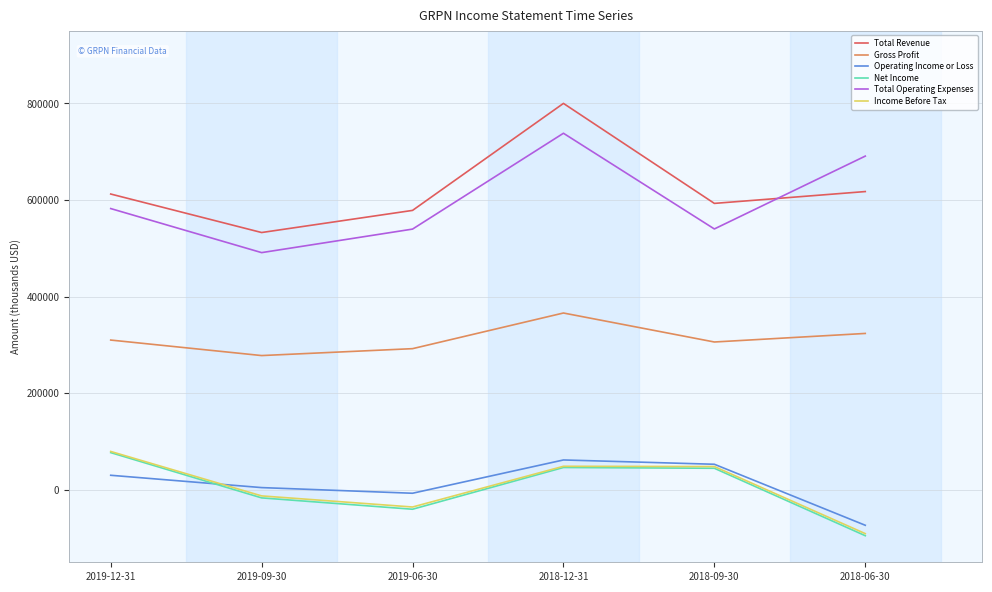

At how many categories does at least one series exceed 601592?

3